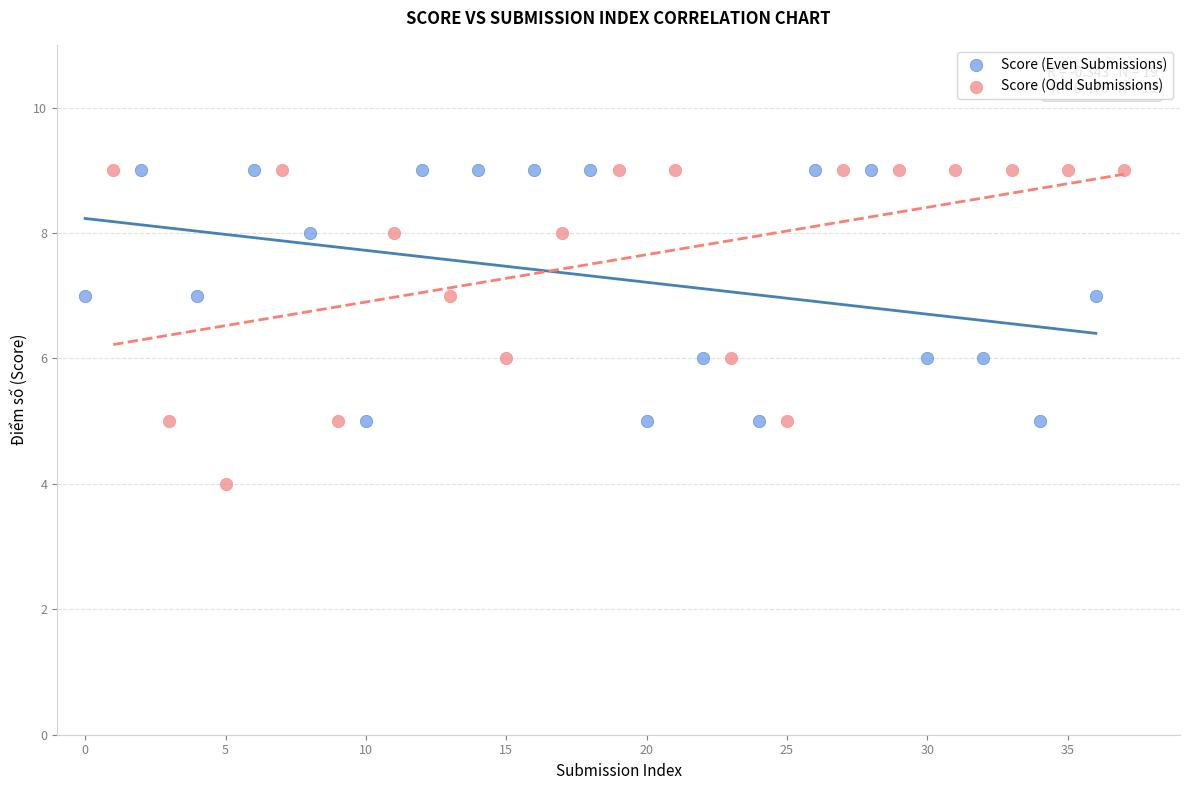

What are all the series names shown in the legend?

Score (Even Submissions), Score (Odd Submissions)